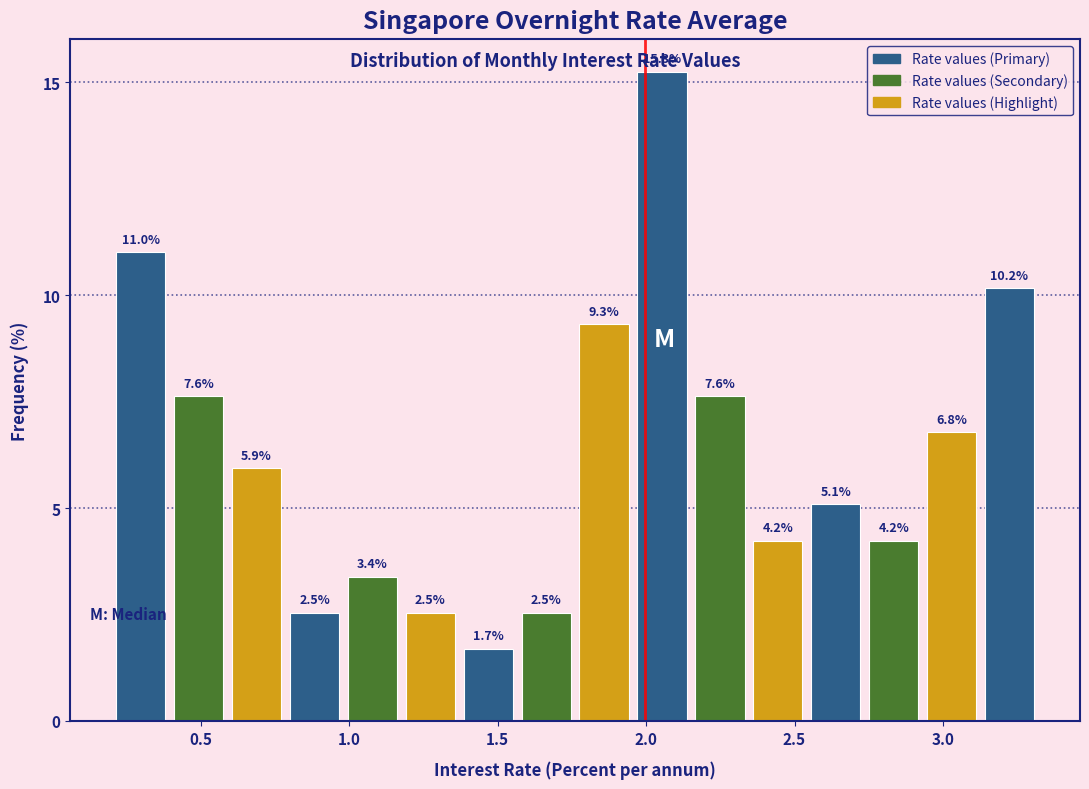

Read against the x-axis, roughly where is the centre of the tallest bar?

2.05